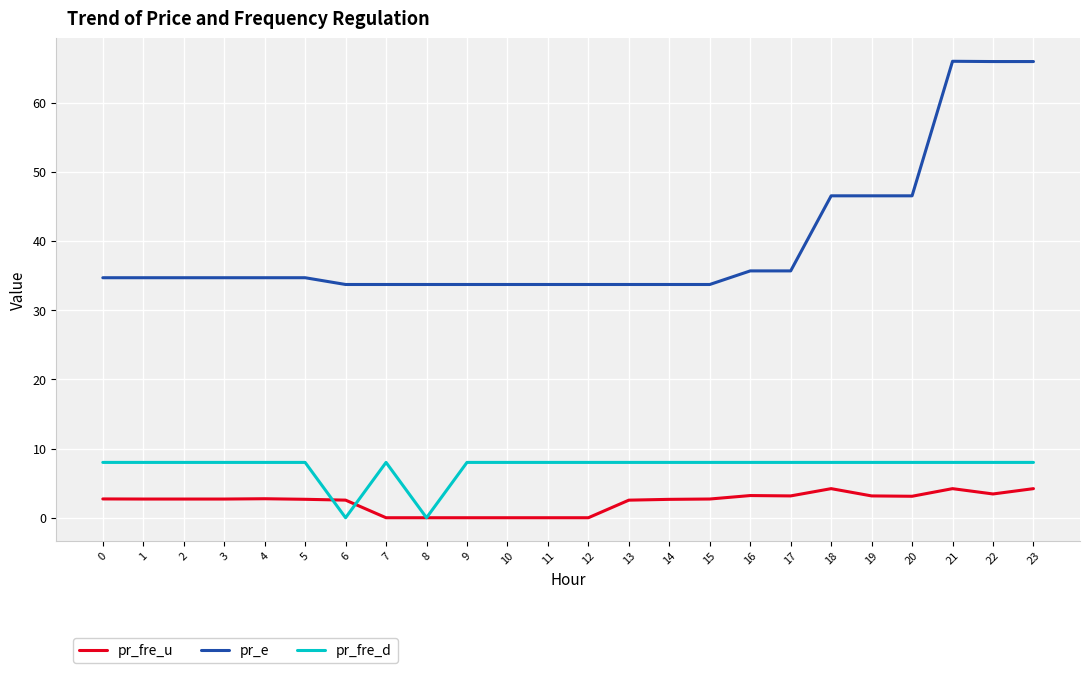

Which series has the largest total across all categories?

pr_e